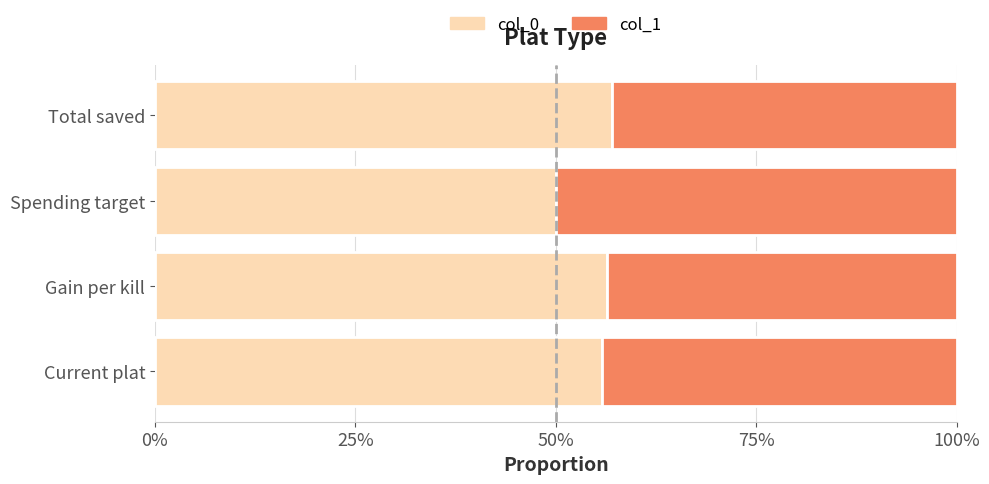

What is the value of the col_0 bar at the 2nd from the left?

0.6